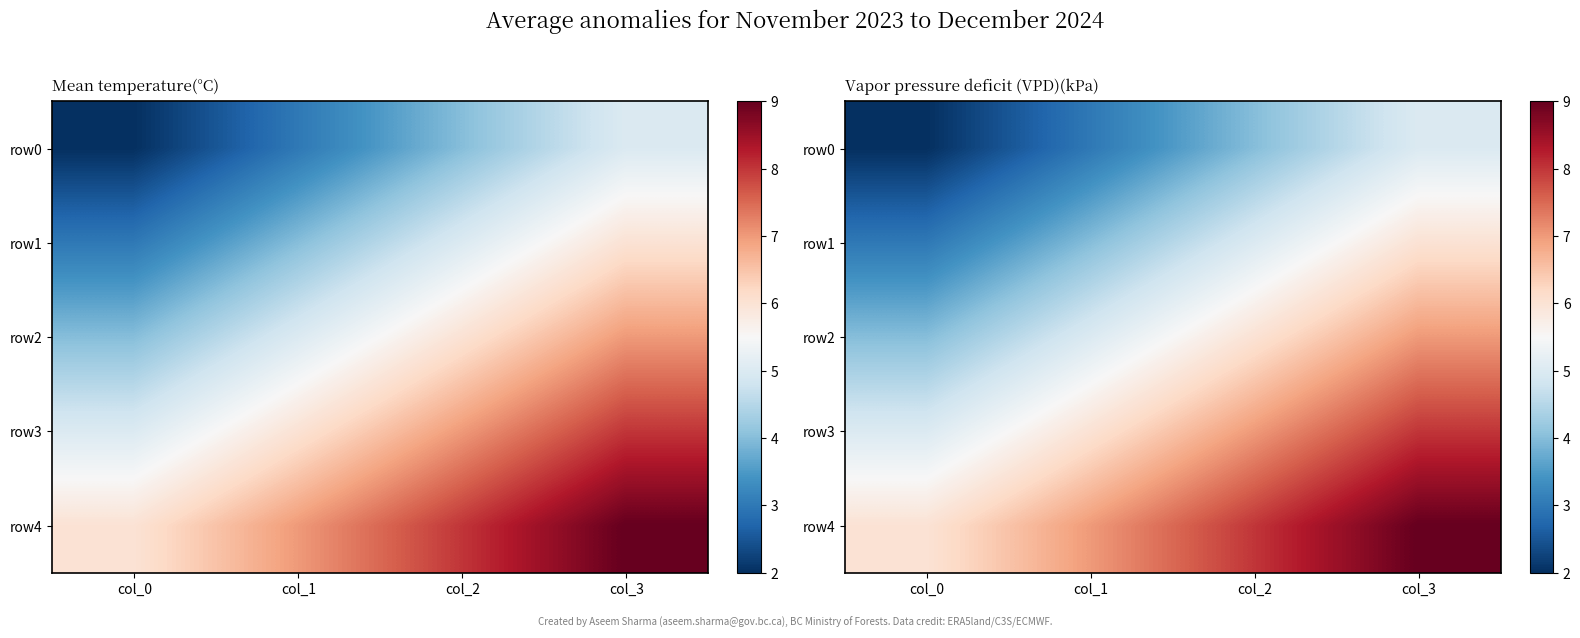

Where does the row0 series first go above 4?

col_3